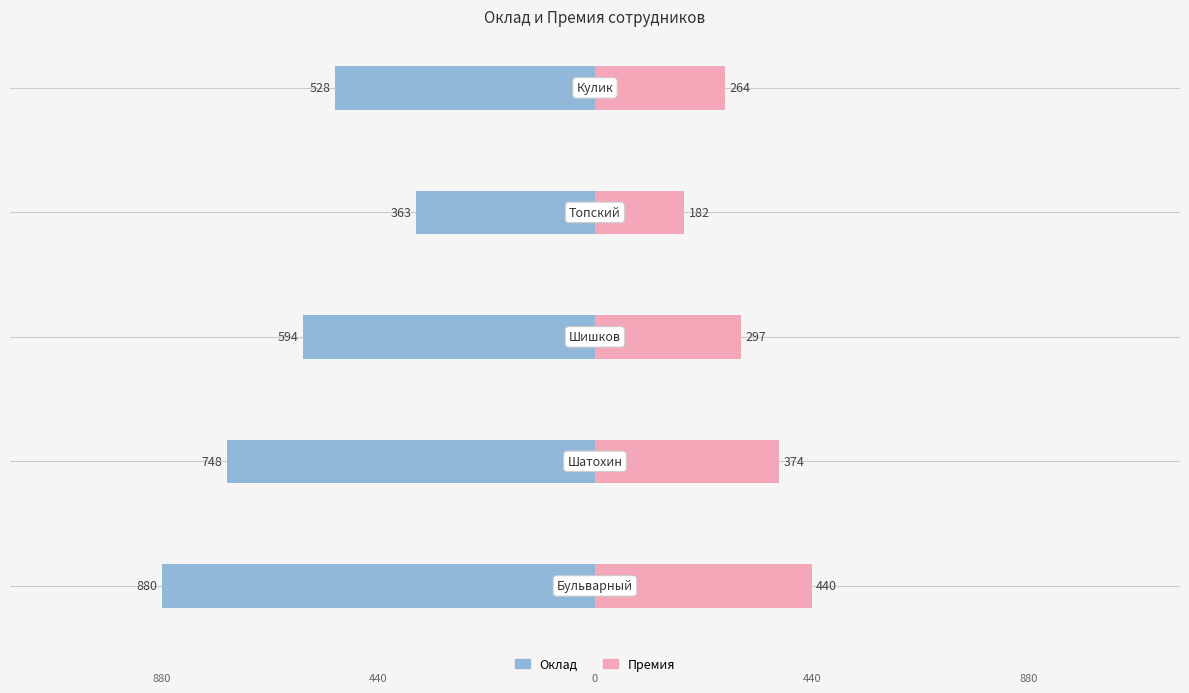

The Оклад series shows -0.2 at 2. True or false?

False